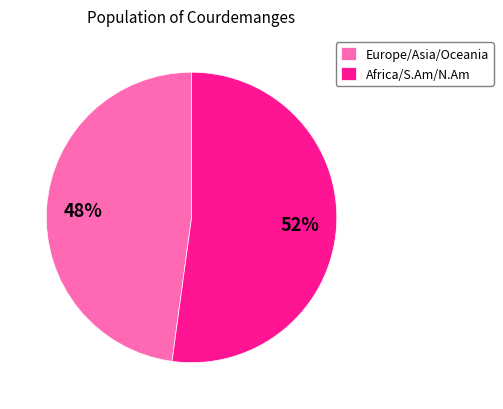

What is the ratio of the value at Europe/Asia/Oceania to the value at Africa/S.Am/N.Am?

0.9